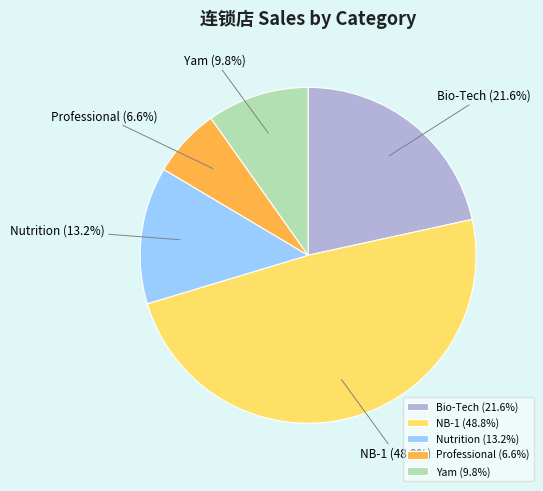

Combined, do Bio-Tech and Yam account for over 50%?

No